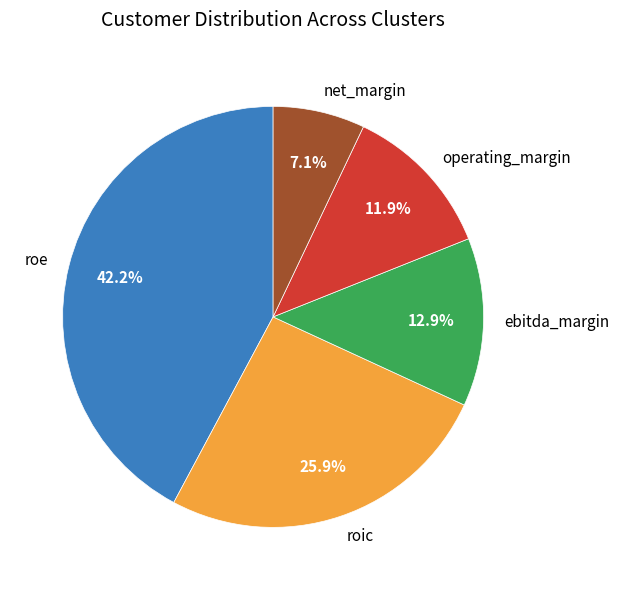

To the nearest percent, what is the difference between the ebitda_margin and roe slice percentages?

29%